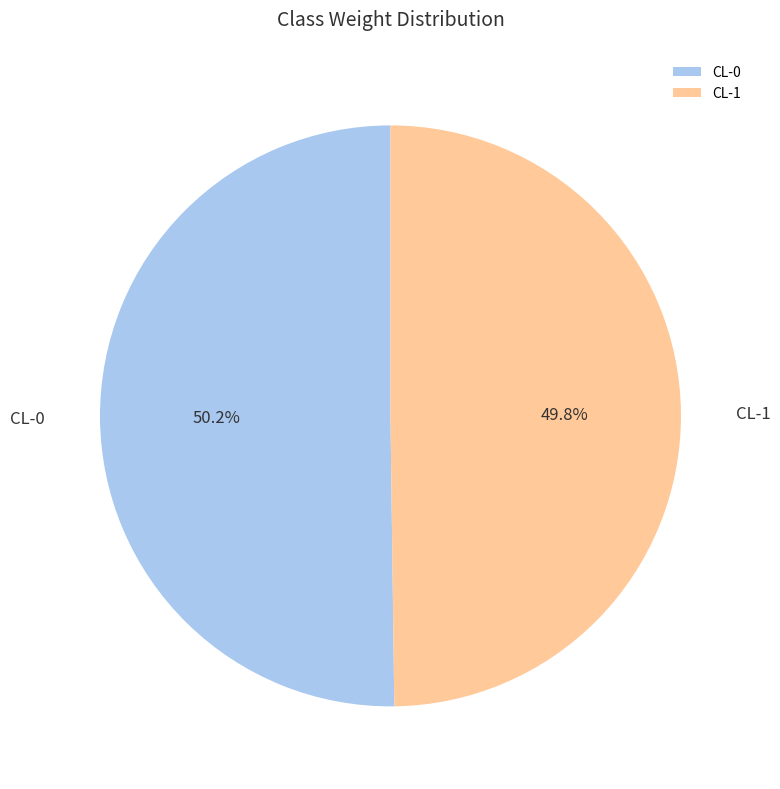

Is there any slice that represents more than half of the pie?

Yes